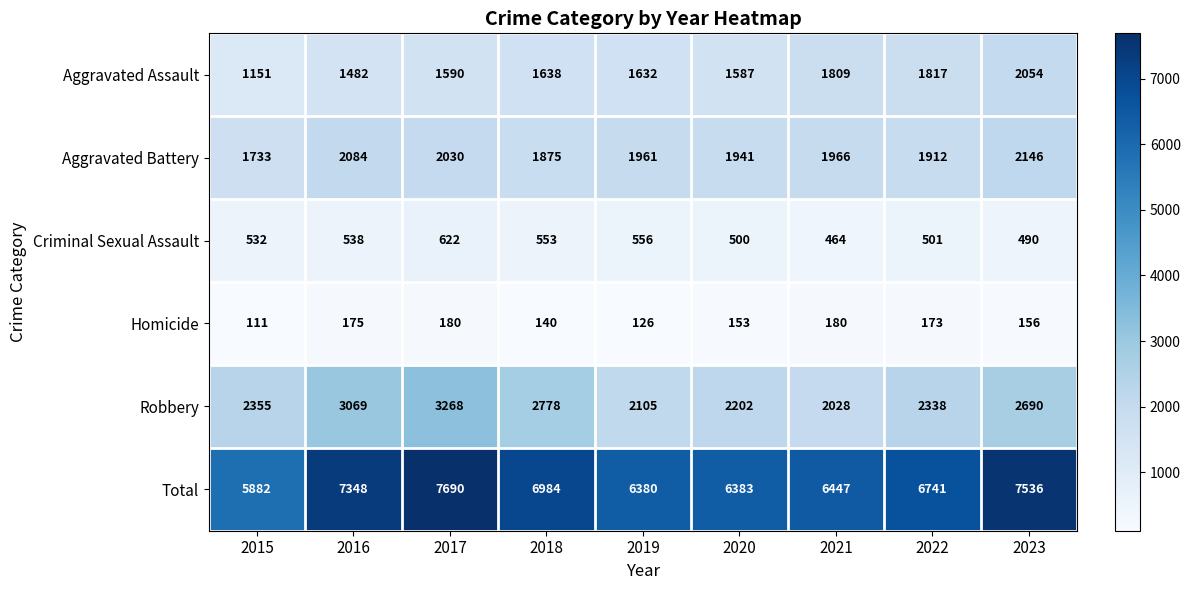

The Aggravated Assault series shows 2696 at 2018. True or false?

False